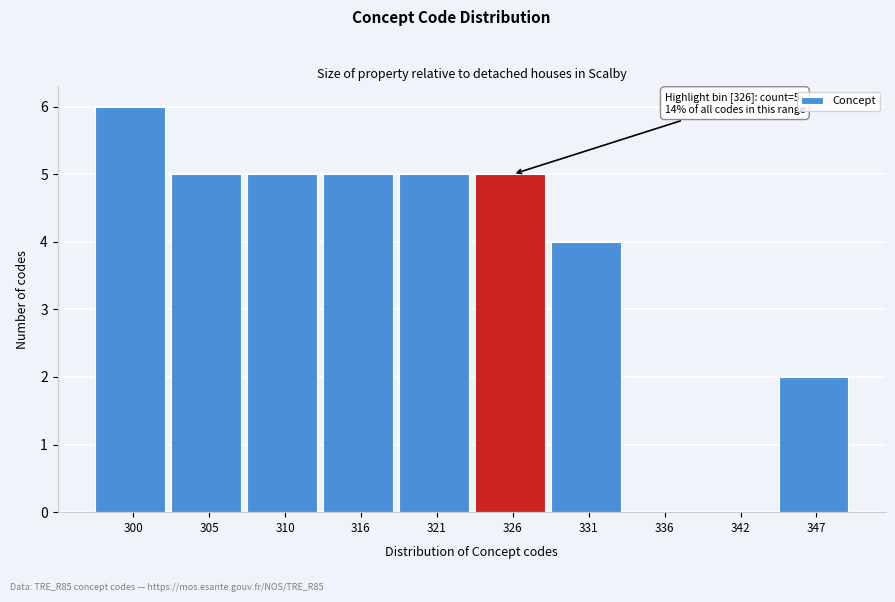

Reading right to left, list all the values displayed in this chart.

347=2	342=0	336=0	331=4	326=5	321=5	316=5	310=5	305=5	300=6